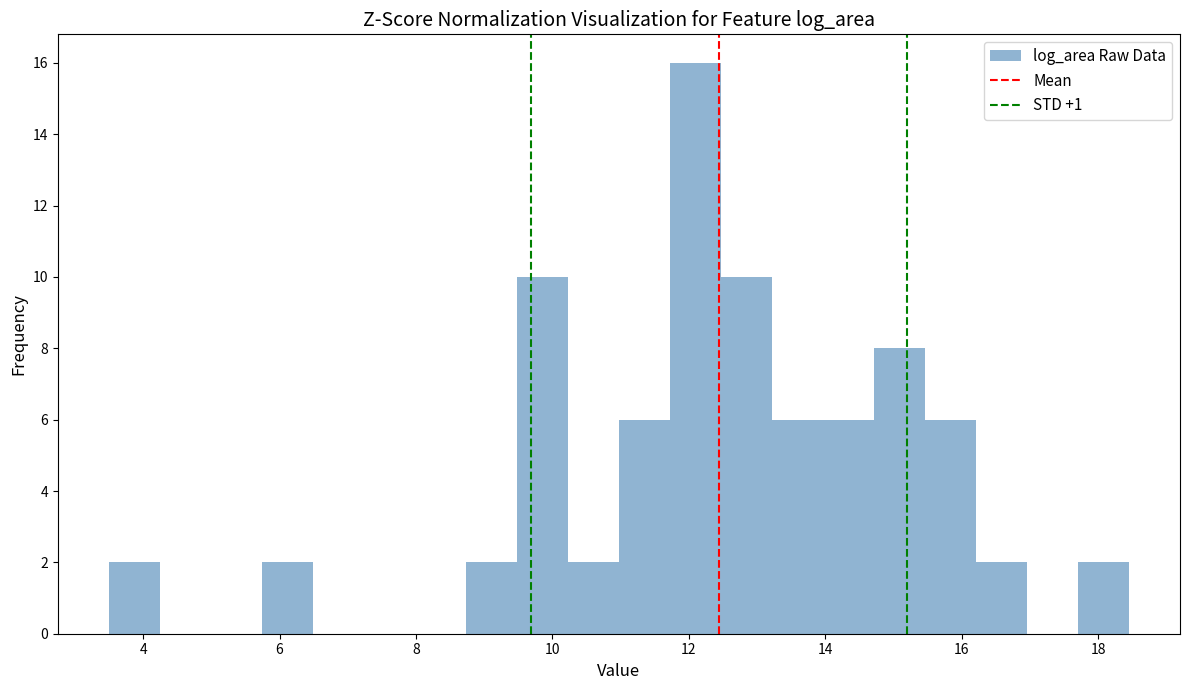

Around what value on the x-axis is the tallest bar? Give the approximate position of its centre, as read against the axis.

12.0